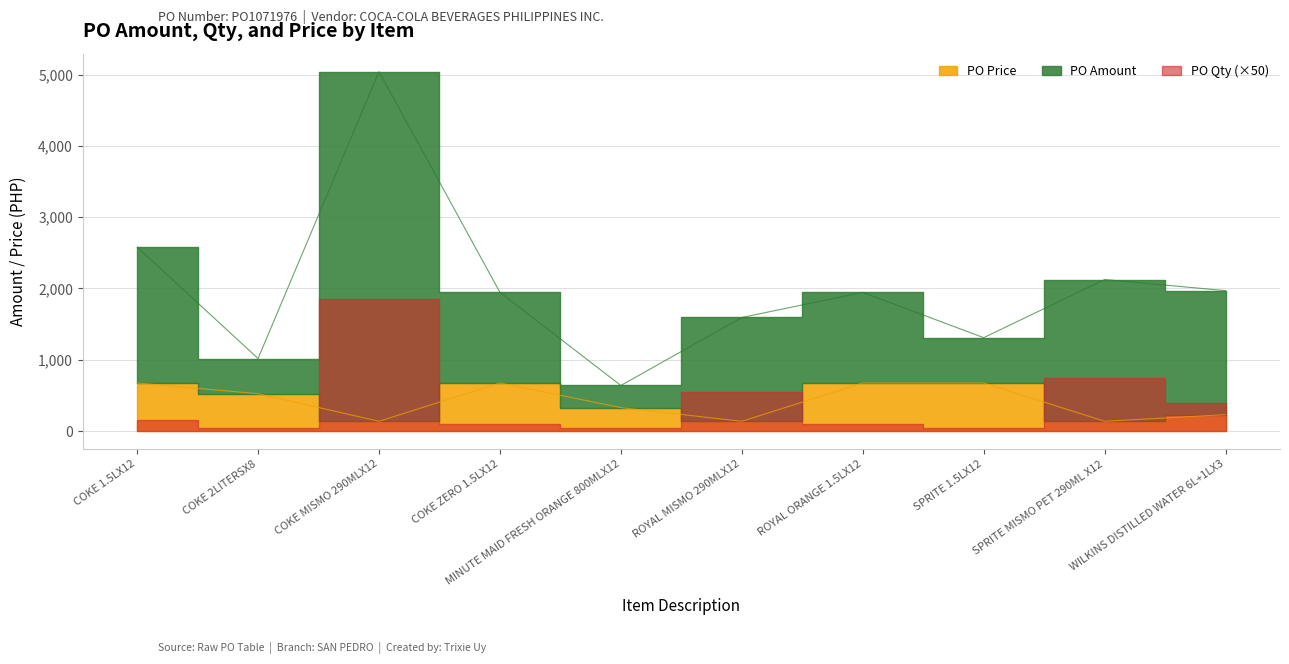

Does the chart display data point markers on the line(s)?

No